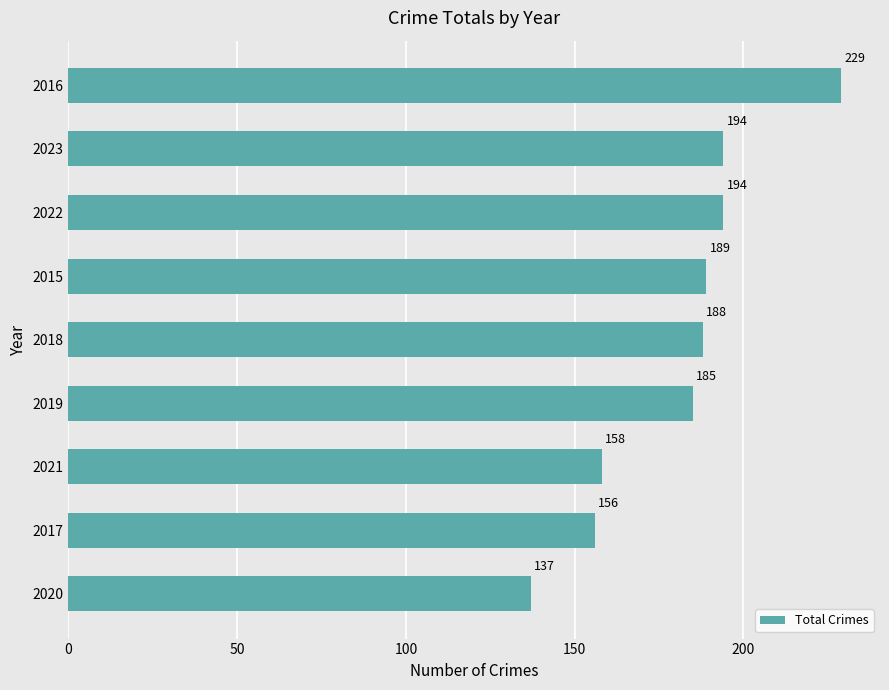

Count the number of data series in this chart.

1